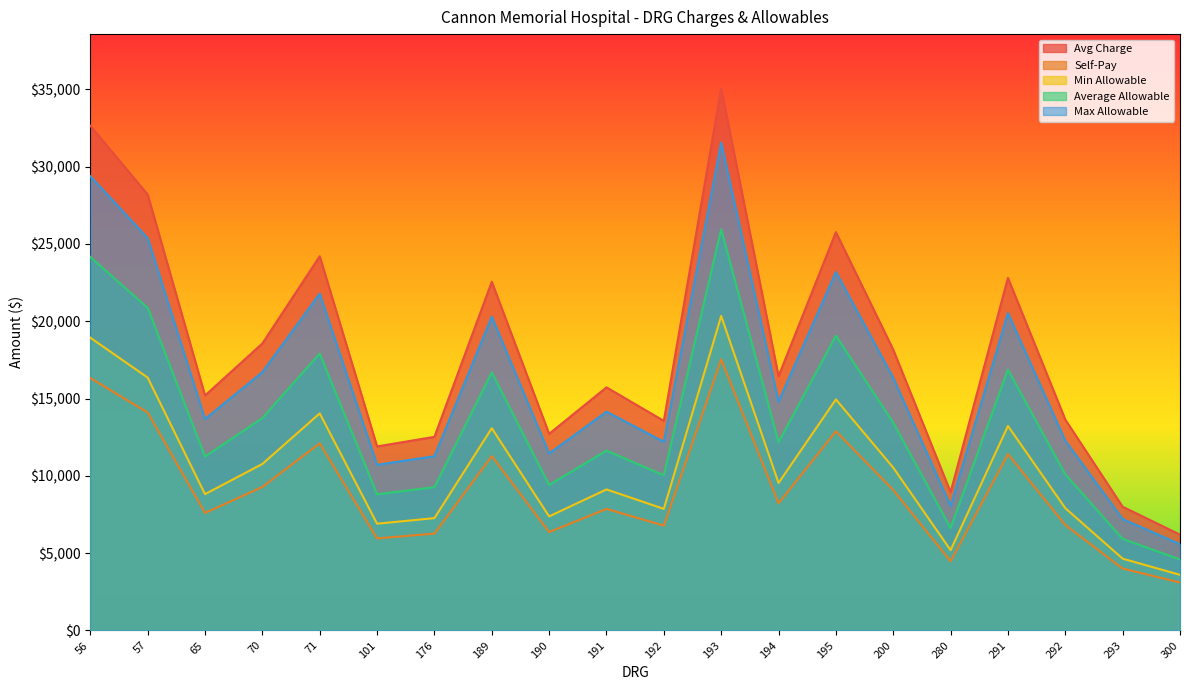

What is the average value of the Self-Pay series?

9070.2